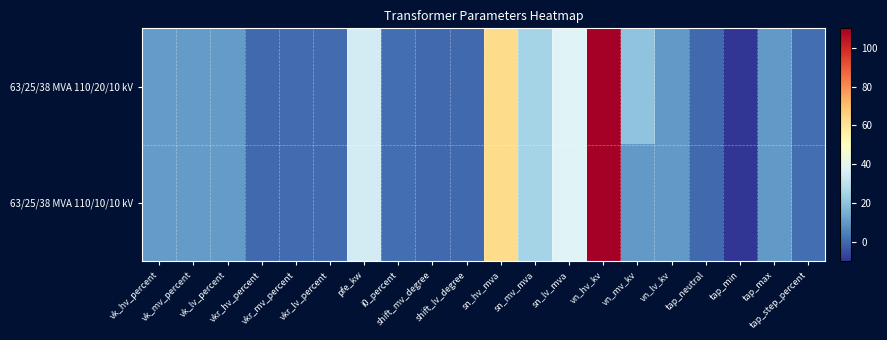

Reading right to left, extract all data points from this chart.

63/25/38 MVA 110/20/10 kV: tap_step_percent=1.2	tap_max=10.0	tap_min=-10.0	tap_neutral=0.0	vn_lv_kv=10.0	vn_mv_kv=20.0	vn_hv_kv=110.0	sn_lv_mva=38.0	sn_mv_mva=25.0	sn_hv_mva=63.0	shift_lv_degree=0.0	shift_mv_degree=0.0	i0_percent=0.9	pfe_kw=35.0	vkr_lv_percent=0.3	vkr_mv_percent=0.3	vkr_hv_percent=0.3	vk_lv_percent=10.4	vk_mv_percent=10.4	vk_hv_percent=10.4
63/25/38 MVA 110/10/10 kV: tap_step_percent=1.2	tap_max=10.0	tap_min=-10.0	tap_neutral=0.0	vn_lv_kv=10.0	vn_mv_kv=10.0	vn_hv_kv=110.0	sn_lv_mva=38.0	sn_mv_mva=25.0	sn_hv_mva=63.0	shift_lv_degree=0.0	shift_mv_degree=0.0	i0_percent=0.9	pfe_kw=35.0	vkr_lv_percent=0.3	vkr_mv_percent=0.3	vkr_hv_percent=0.3	vk_lv_percent=10.4	vk_mv_percent=10.4	vk_hv_percent=10.4